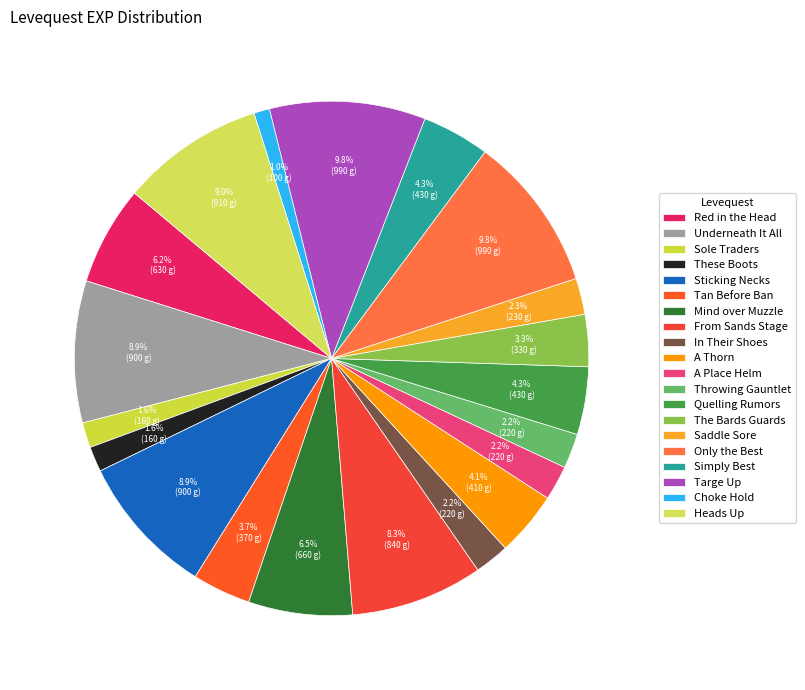

Count the number of slices in the pie.

20